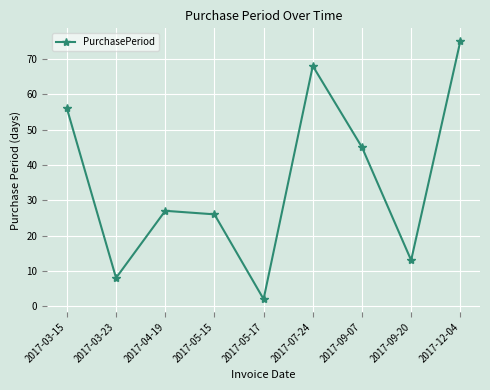

What is the smallest value displayed?

2